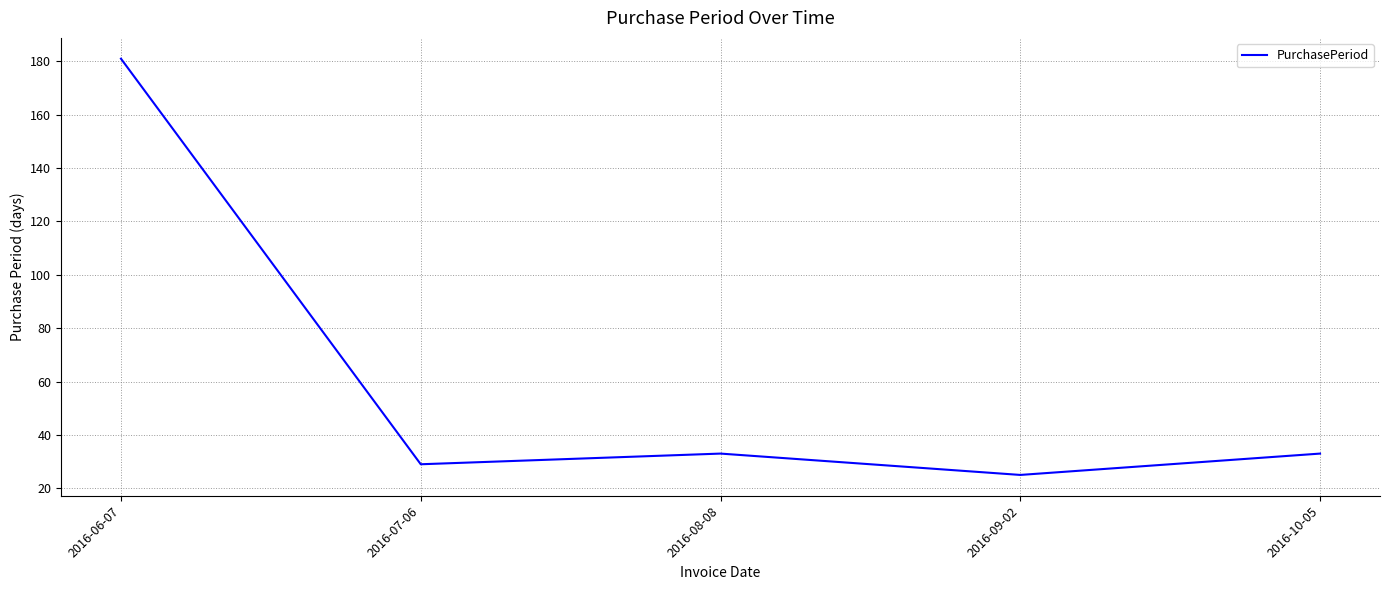

What is the change in value from 2016-07-06 to 2016-09-02?

-4